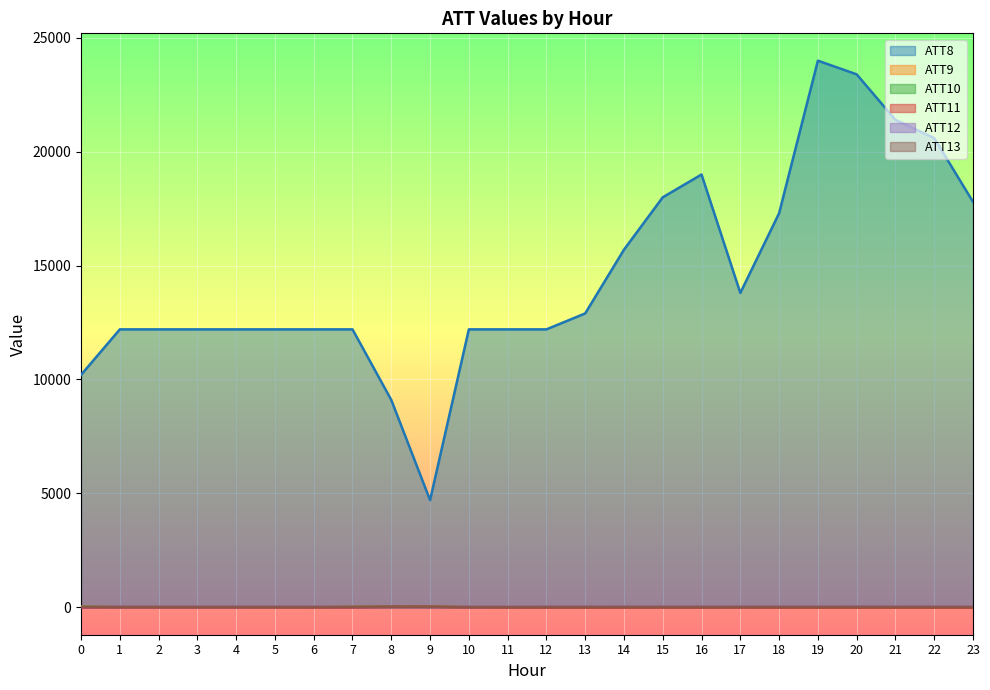

At how many categories does at least one series exceed 6335?

23